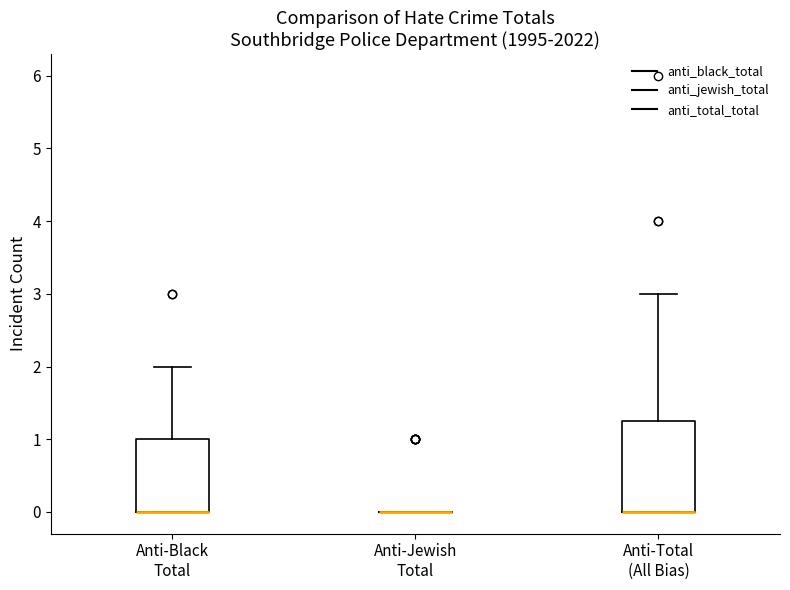

Comparing the boxes themselves (not the whiskers), which one is the tallest?

Anti-Total (All Bias)